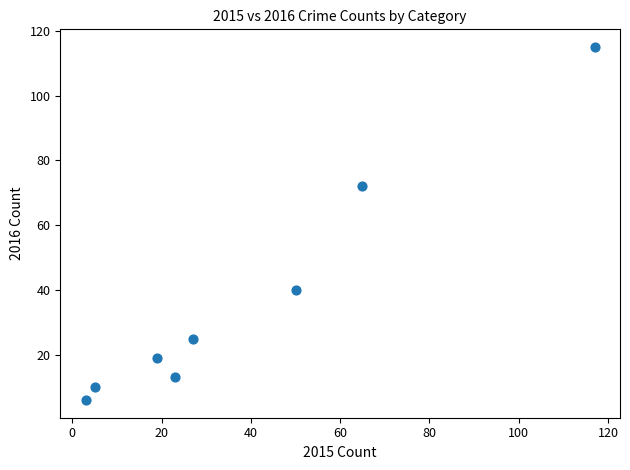

What Y value in the scatter plot is closest to 60?

72